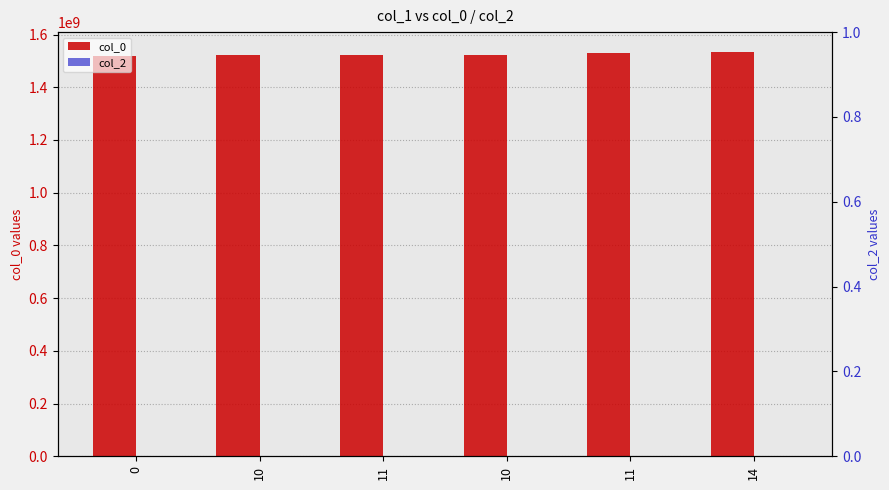

Reading right to left, what are all the values shown in this chart?

col_0: 1532622041	1528132946	1524061114	1523999906	1523996311	1519231020
col_2: 0	0	0	0	0	0